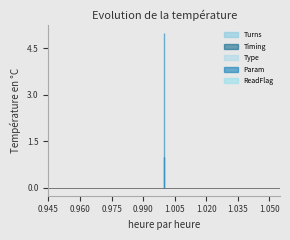

What is the maximum value for Type?

1